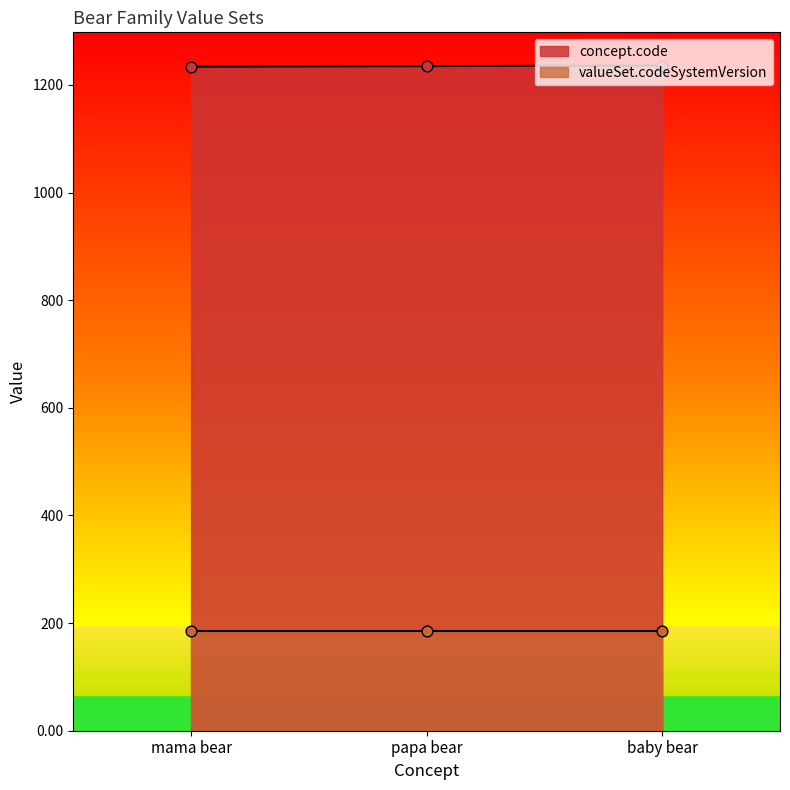

What is the change in value from mama bear to papa bear?

+1